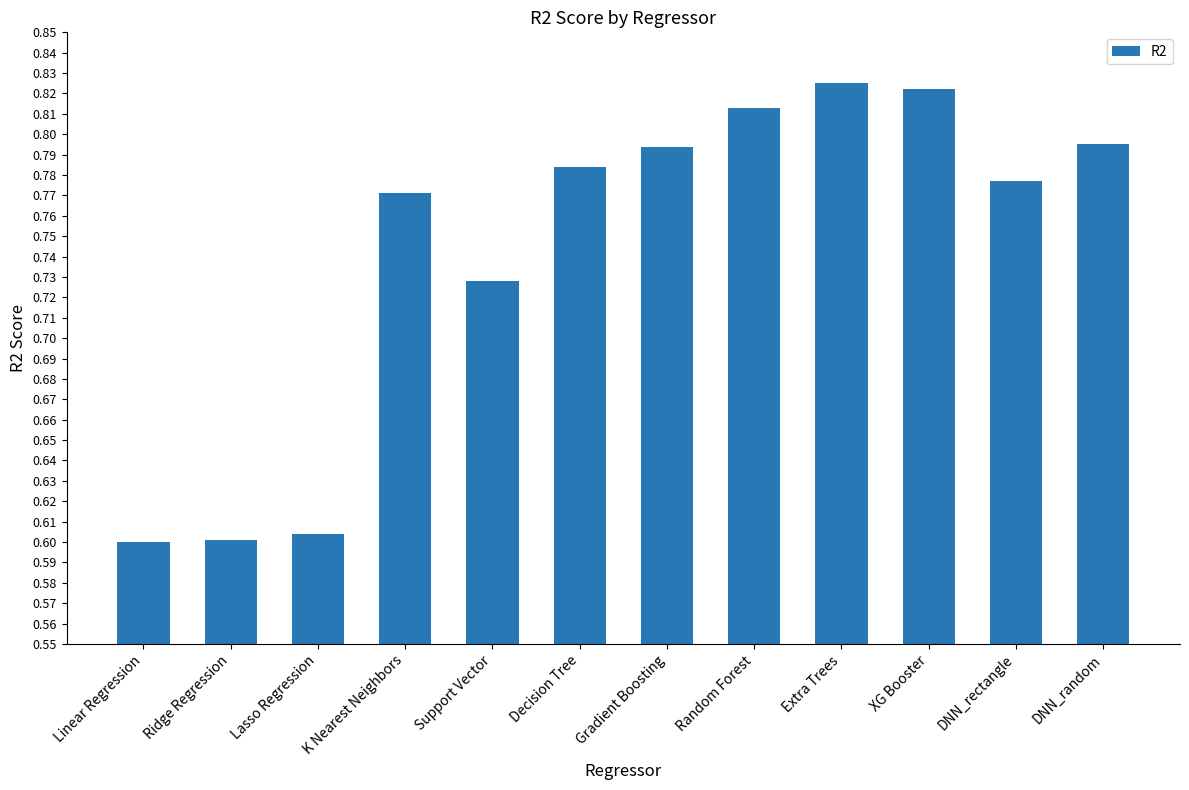

What is the difference between the maximum and second lowest values?

0.2